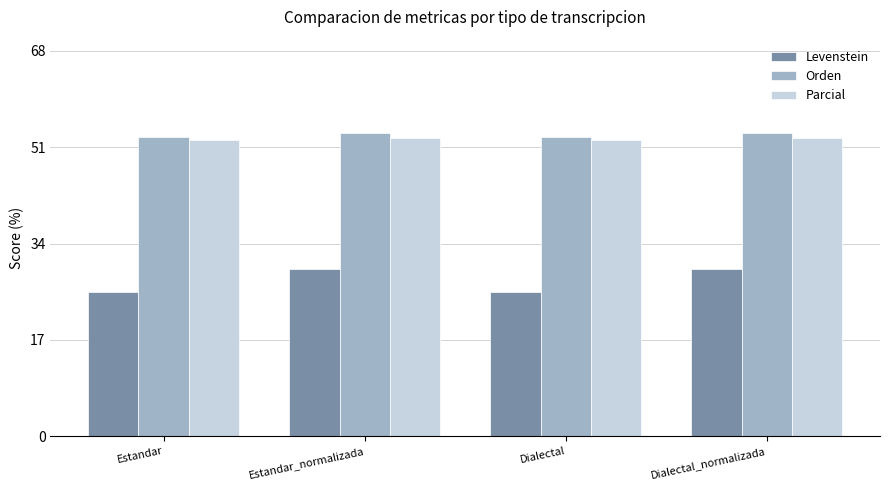

Which series has the largest range (max minus min)?

Levenstein